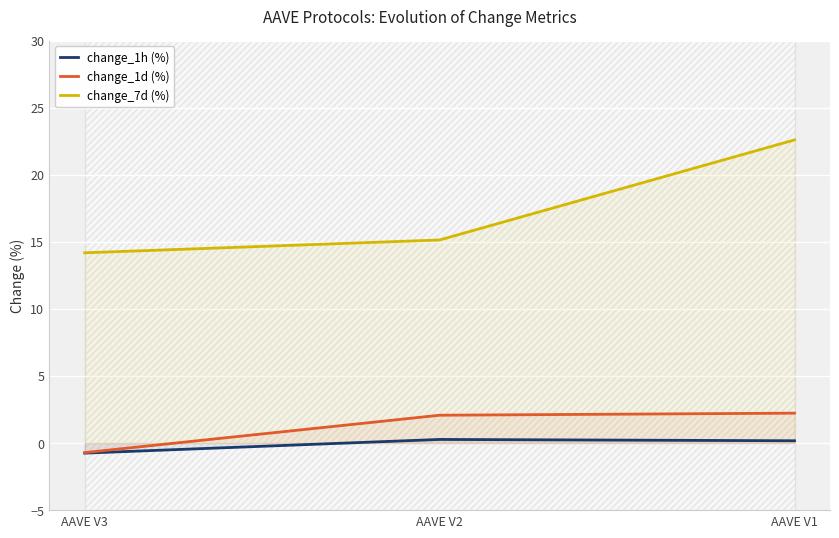

At AAVE V2, list the series in order from smallest to largest.

change_1h (%), change_1d (%), change_7d (%)